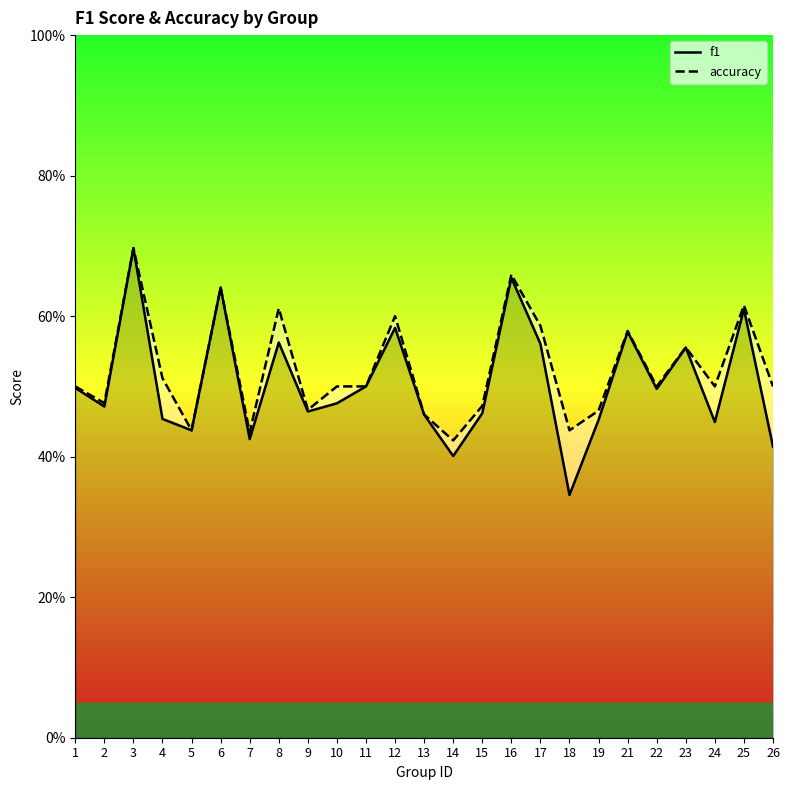

Which category has the lowest value in the f1 series?

18